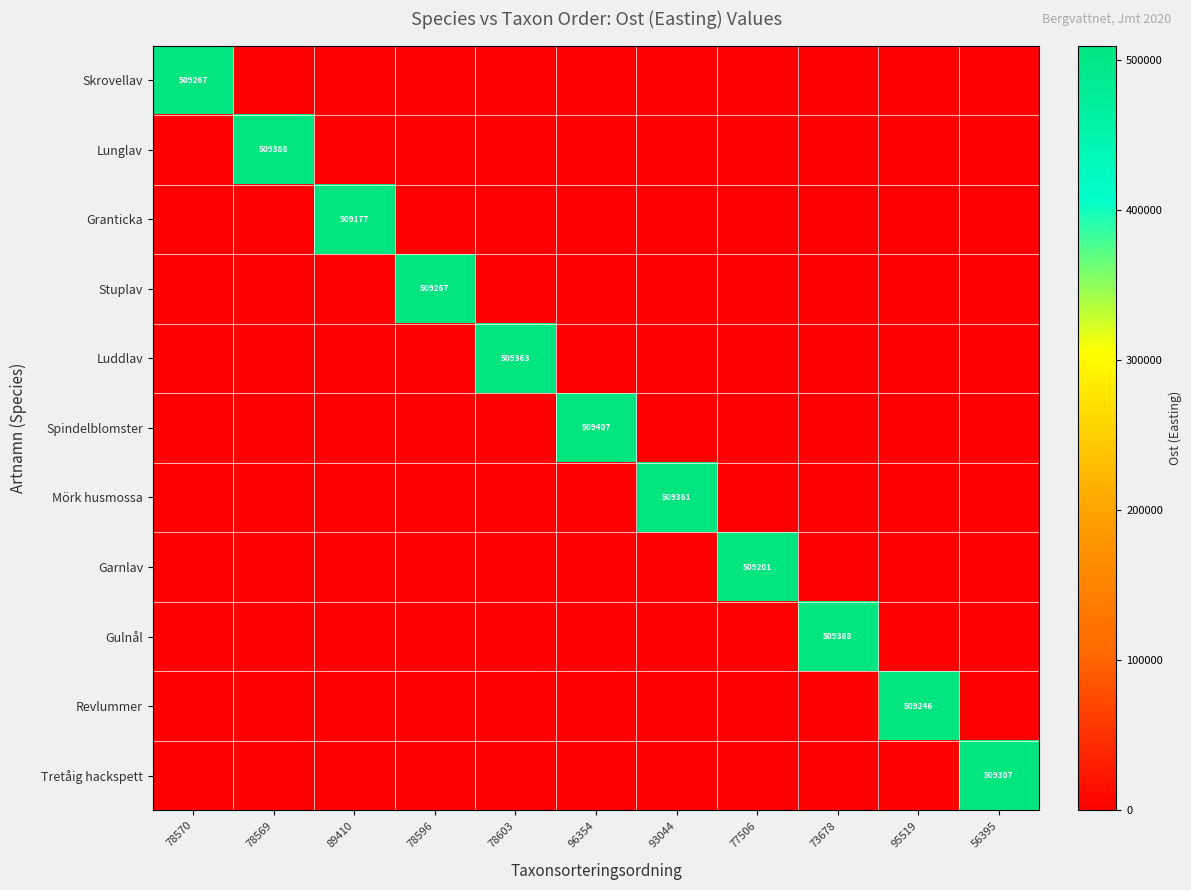

Is it true that Spindelblomster equals 694052 at 96354?

False